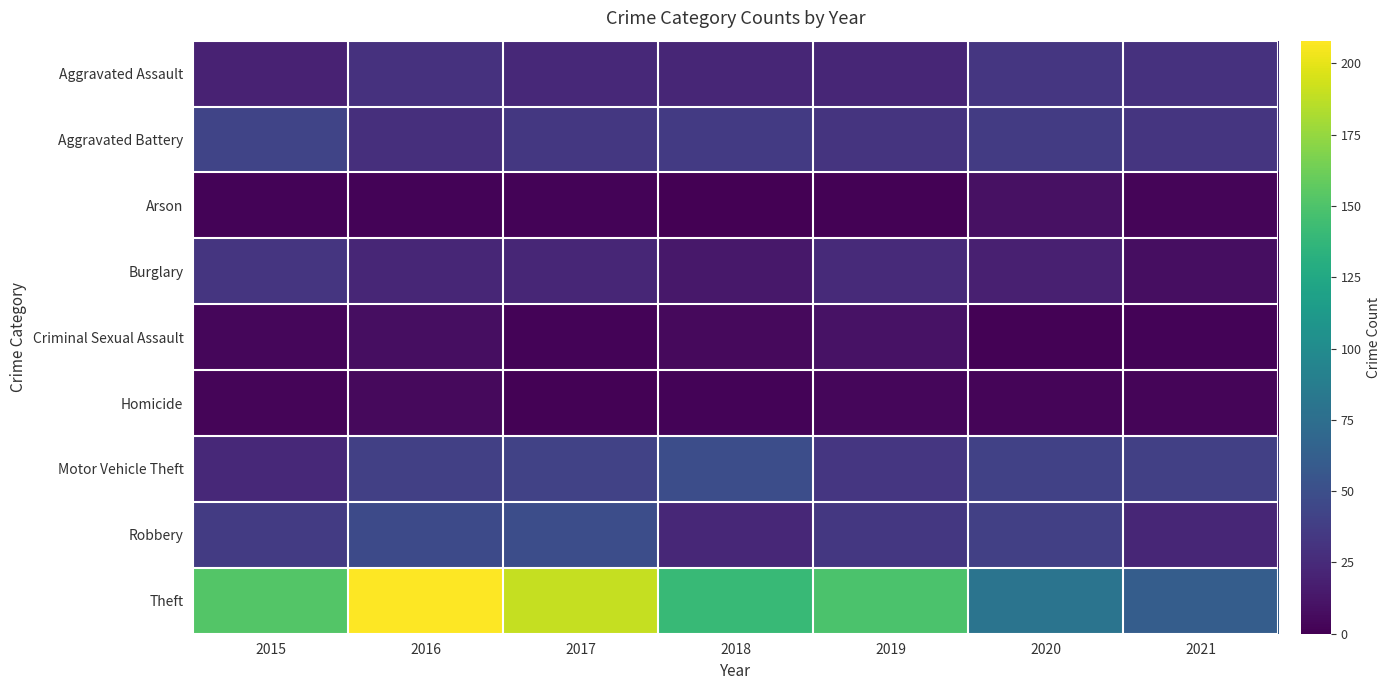

Reading right to left, transcribe all the data shown in this chart.

Aggravated Assault: 2021=30	2020=33	2019=22	2018=22	2017=24	2016=30	2015=20
Aggravated Battery: 2021=32	2020=36	2019=31	2018=35	2017=34	2016=28	2015=43
Arson: 2021=3	2020=9	2019=1	2018=0	2017=2	2016=2	2015=2
Burglary: 2021=8	2020=18	2019=25	2018=13	2017=22	2016=22	2015=32
Criminal Sexual Assault: 2021=2	2020=1	2019=10	2018=5	2017=2	2016=8	2015=4
Homicide: 2021=3	2020=3	2019=4	2018=2	2017=1	2016=5	2015=3
Motor Vehicle Theft: 2021=39	2020=40	2019=33	2018=49	2017=41	2016=39	2015=24
Robbery: 2021=22	2020=39	2019=34	2018=23	2017=49	2016=47	2015=36
Theft: 2021=61	2020=80	2019=149	2018=140	2017=190	2016=208	2015=152